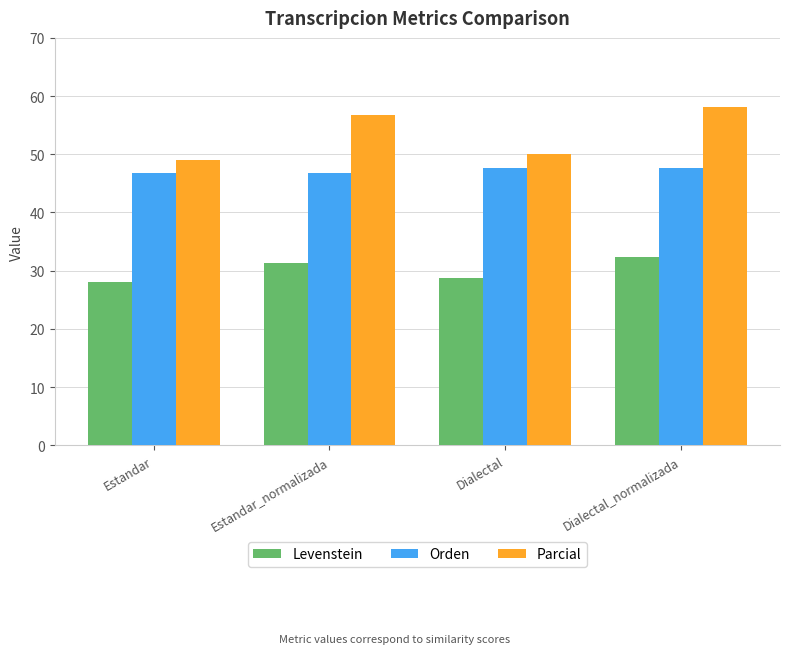

Rank the series at Dialectal_normalizada from highest to lowest value.

Parcial, Orden, Levenstein